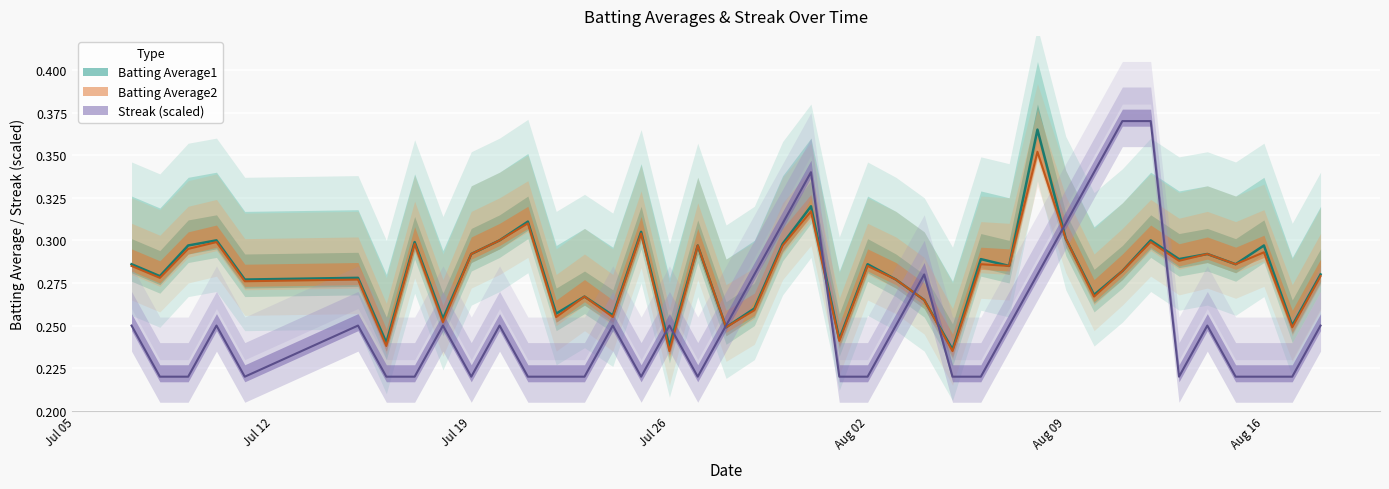

The value of Batting Average2 at 2010-07-24 is 0.4. True or false?

False